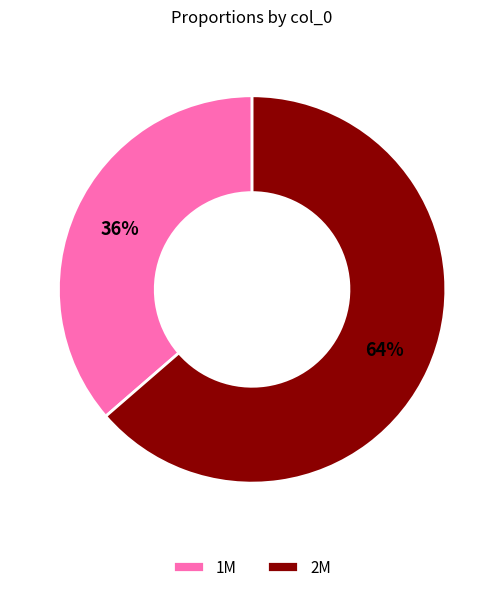

To the nearest percent, what percentage of the pie is 2M?

64%